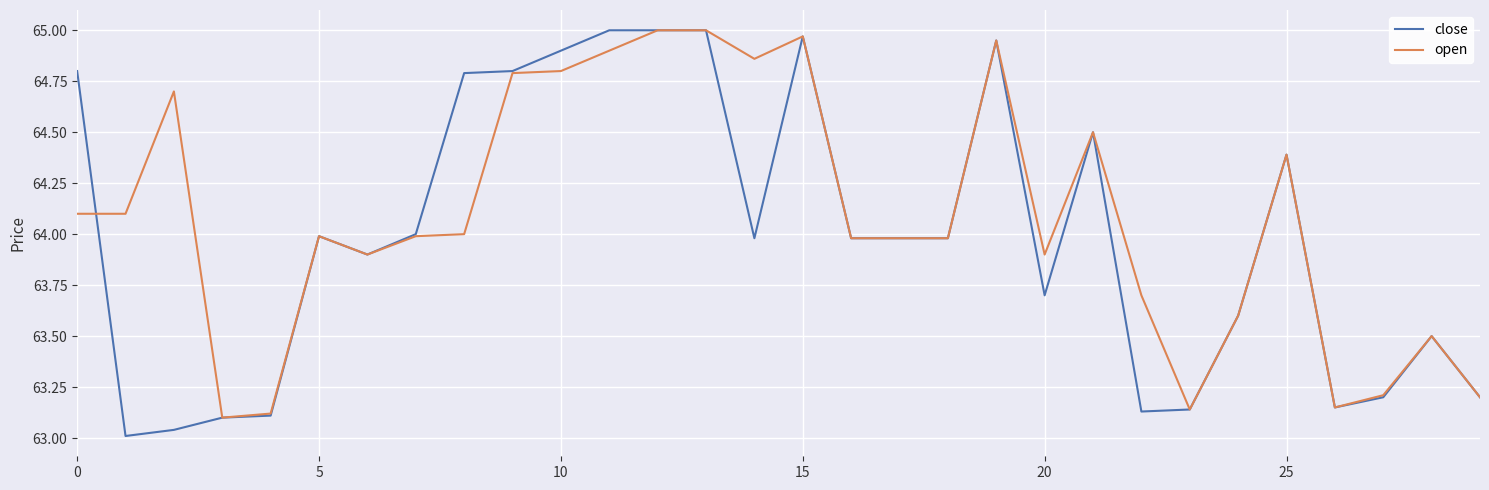

What is the sum of all close values?

1919.8